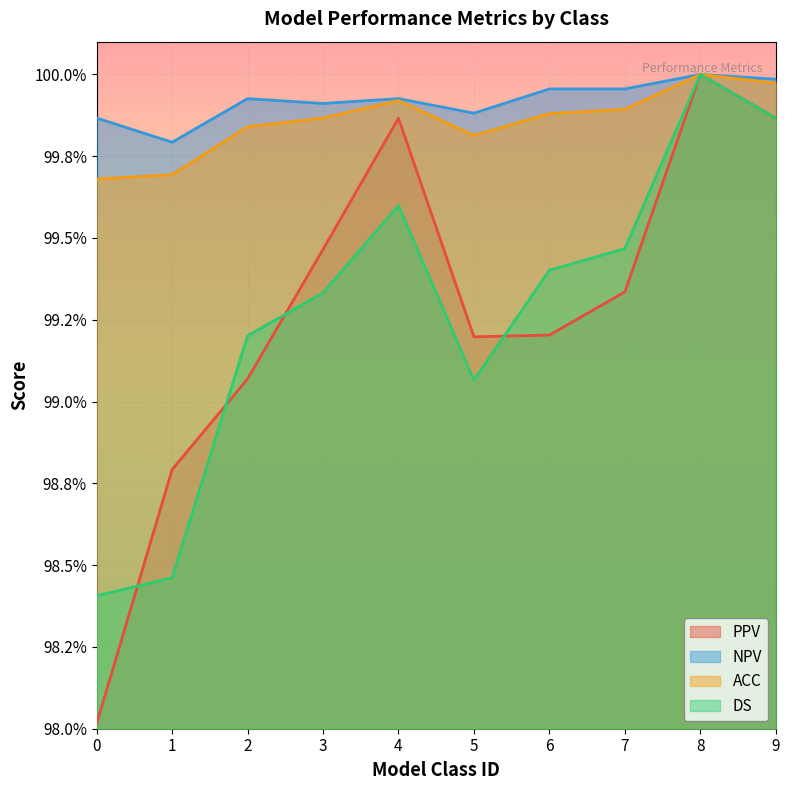

Reading left to right, list all the values displayed in this chart.

PPV: 0=1.0	1=1.0	2=1.0	3=1.0	4=1.0	5=1.0	6=1.0	7=1.0	8=1.0	9=1.0
NPV: 0=1.0	1=1.0	2=1.0	3=1.0	4=1.0	5=1.0	6=1.0	7=1.0	8=1.0	9=1.0
ACC: 0=1.0	1=1.0	2=1.0	3=1.0	4=1.0	5=1.0	6=1.0	7=1.0	8=1.0	9=1.0
DS: 0=1.0	1=1.0	2=1.0	3=1.0	4=1.0	5=1.0	6=1.0	7=1.0	8=1.0	9=1.0